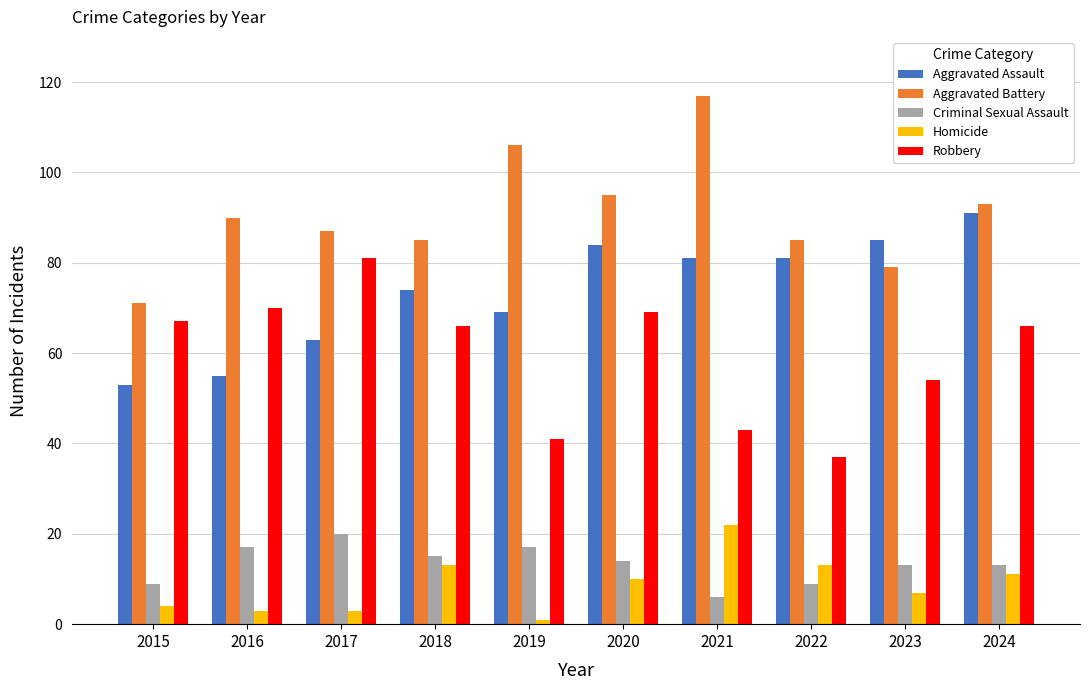

Which series has the largest range (max minus min)?

Aggravated Battery